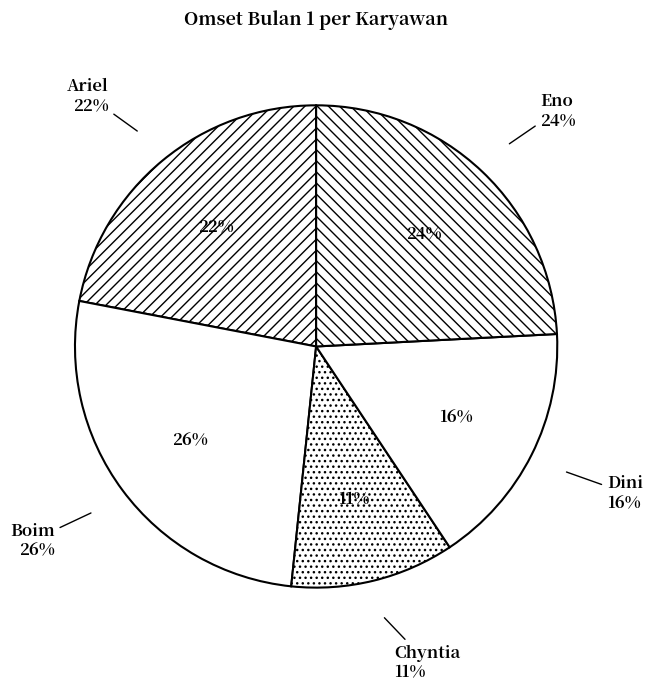

Rank the categories by value from lowest to highest.

Chyntia, Dini, Ariel, Eno, Boim